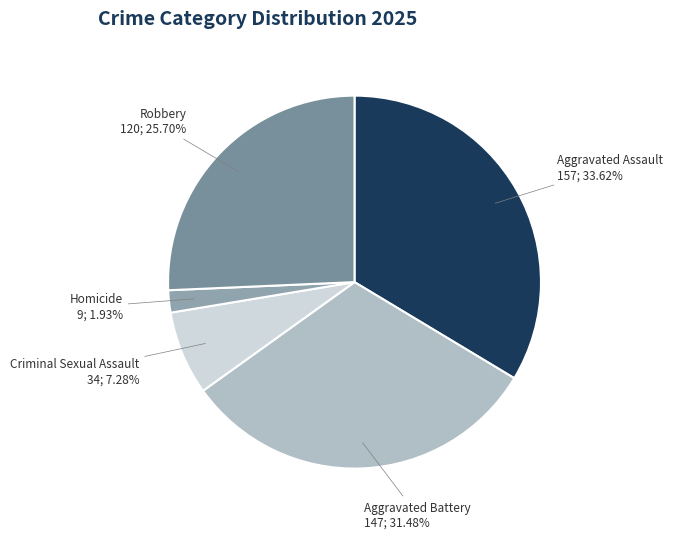

How many slices are in this pie chart?

5